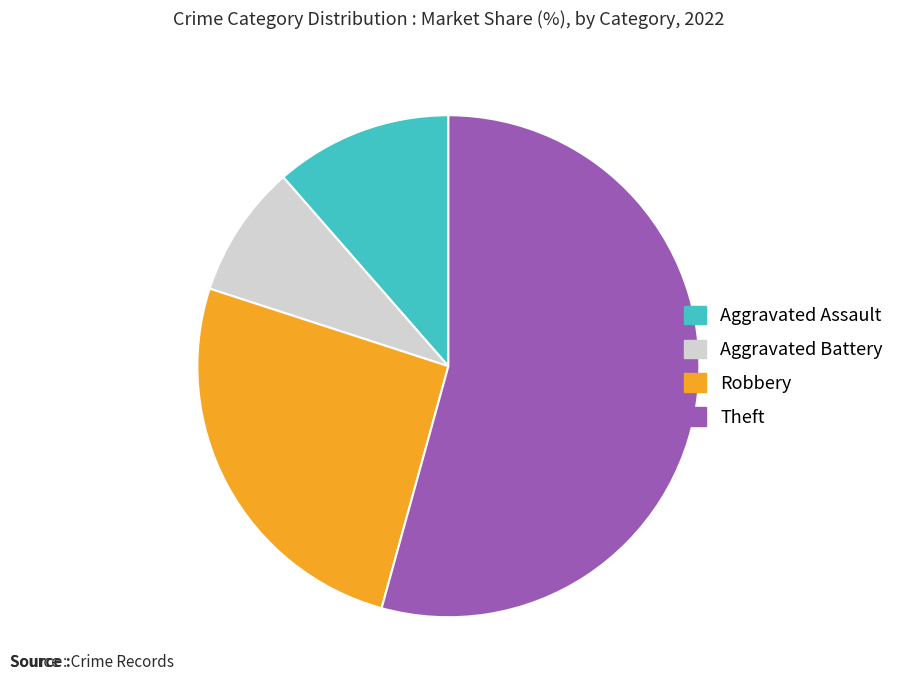

What is the ratio of the value at Robbery to the value at Theft?

0.5